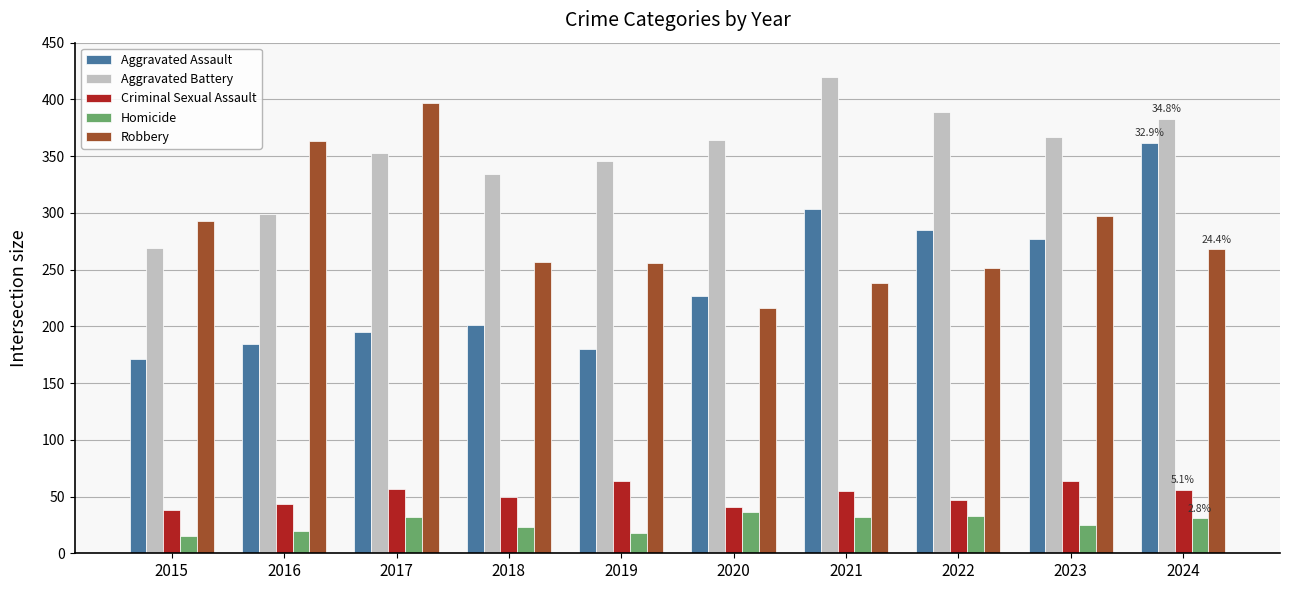

How many bars are there in total?

50